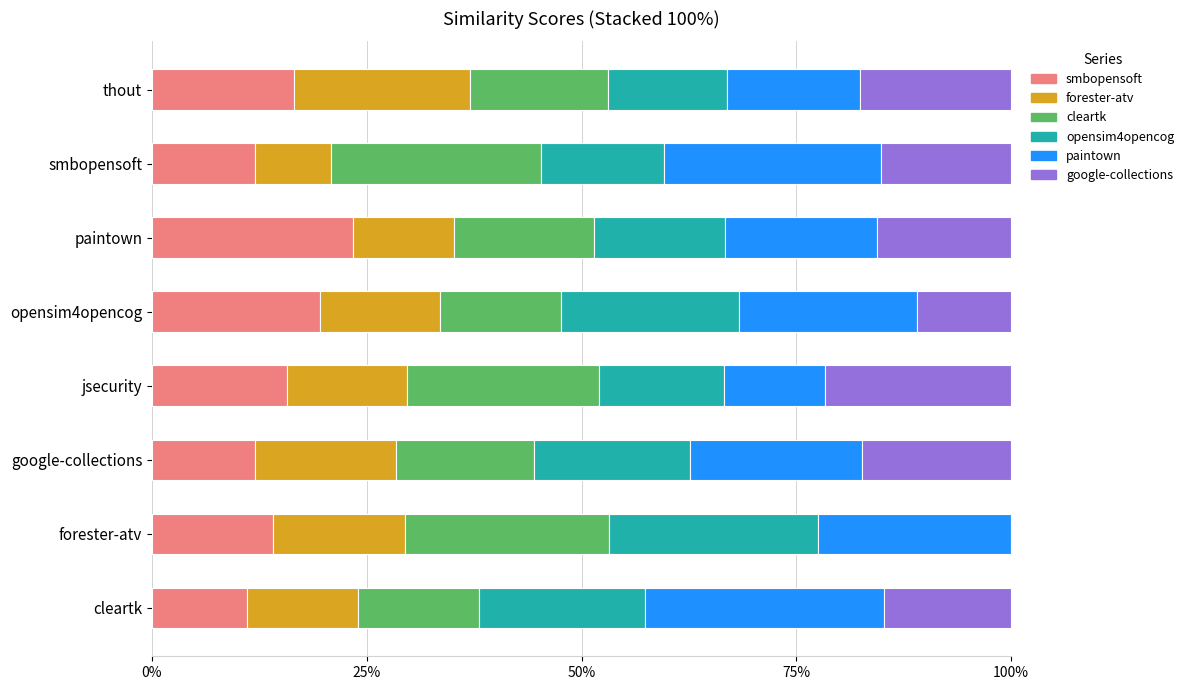

True or false: smbopensoft.csv has a value of 0.1 at smbopensoft.

True